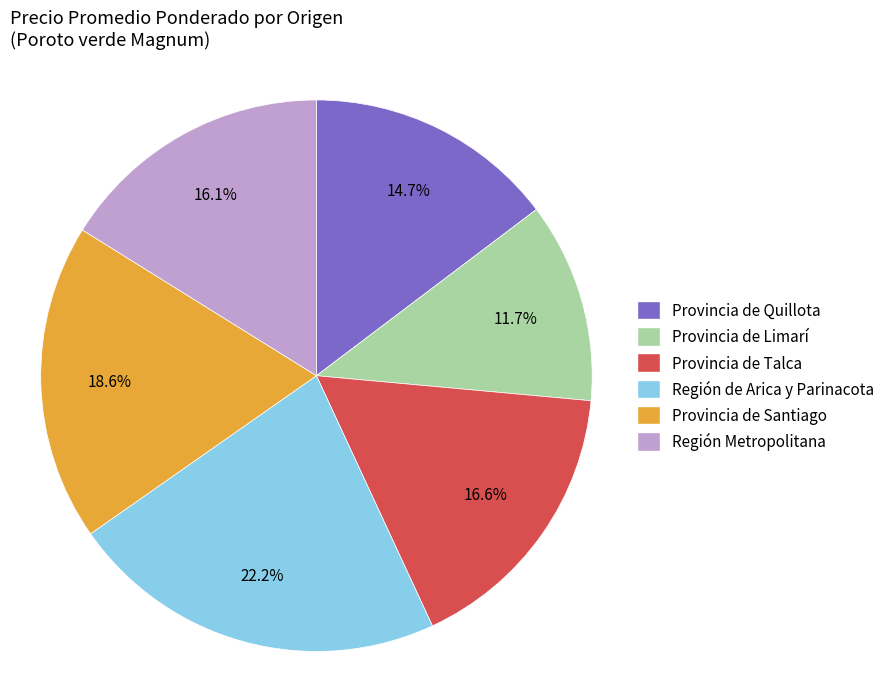

Is Región Metropolitana the majority of the pie?

No